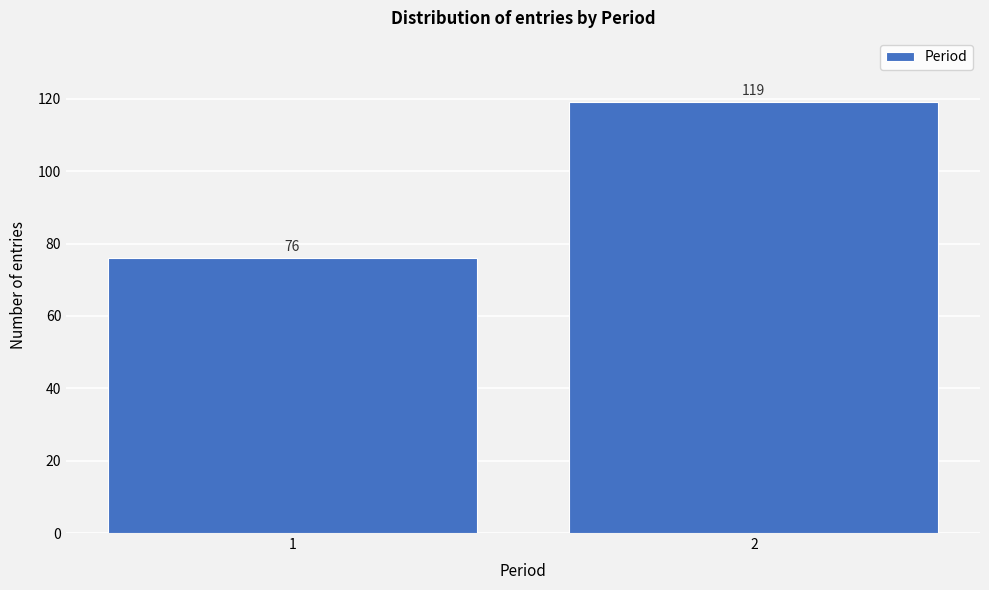

Reading left to right, what are all the values shown in this chart?

76	119